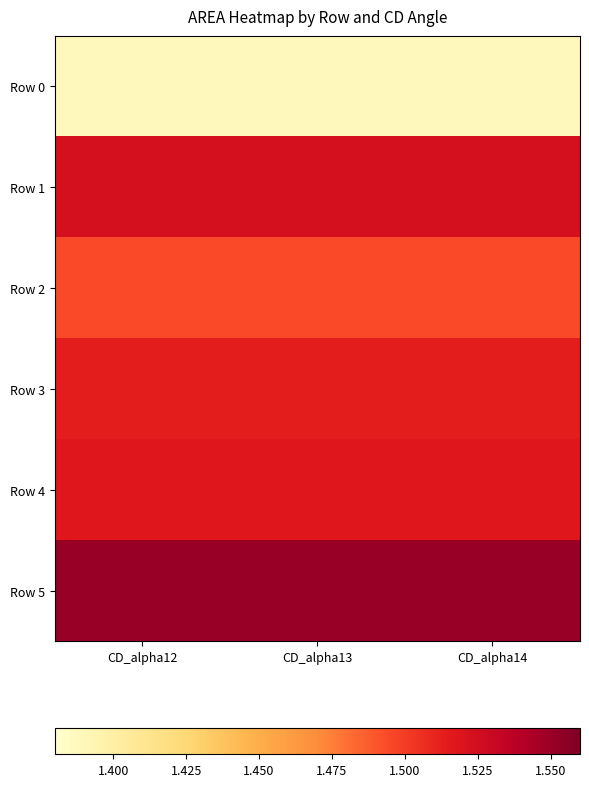

Reading left to right, what are all the values shown in this chart?

Row 0: CD_alpha12=1.4	CD_alpha13=1.4	CD_alpha14=1.4
Row 1: CD_alpha12=1.5	CD_alpha13=1.5	CD_alpha14=1.5
Row 2: CD_alpha12=1.5	CD_alpha13=1.5	CD_alpha14=1.5
Row 3: CD_alpha12=1.5	CD_alpha13=1.5	CD_alpha14=1.5
Row 4: CD_alpha12=1.5	CD_alpha13=1.5	CD_alpha14=1.5
Row 5: CD_alpha12=1.6	CD_alpha13=1.6	CD_alpha14=1.6